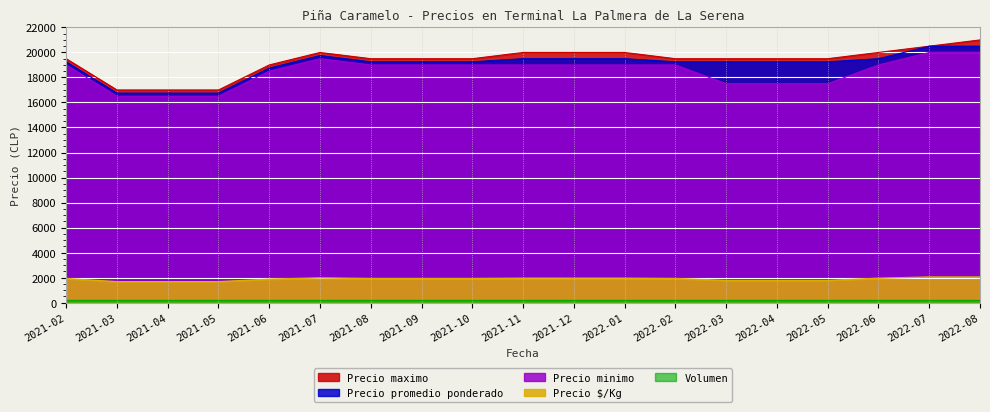

How many values in the Precio minimo series exceed 19000?

3